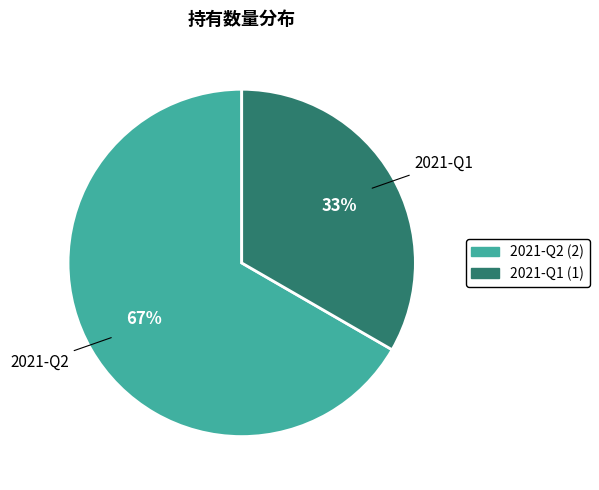

Does 2021-Q1 represent more than half of the total?

No